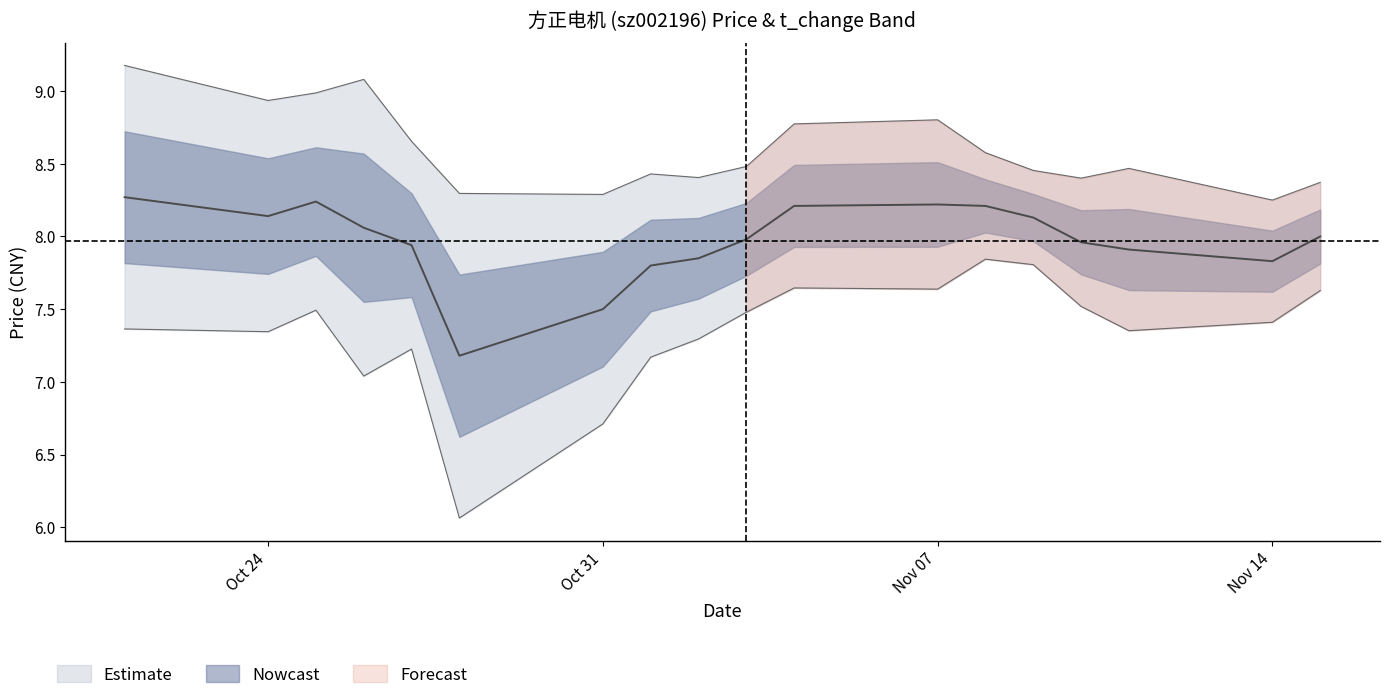

What is the greatest value displayed?

8.3